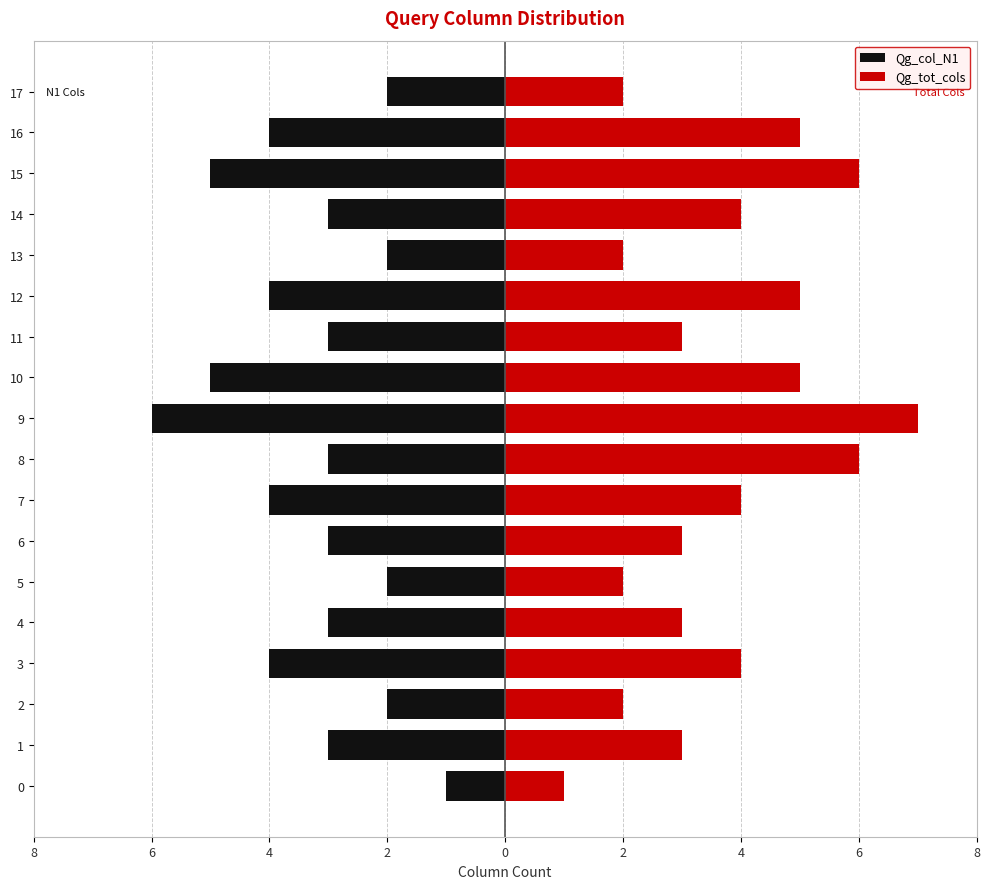

The Qg_tot_cols series shows 7 at 9. True or false?

True